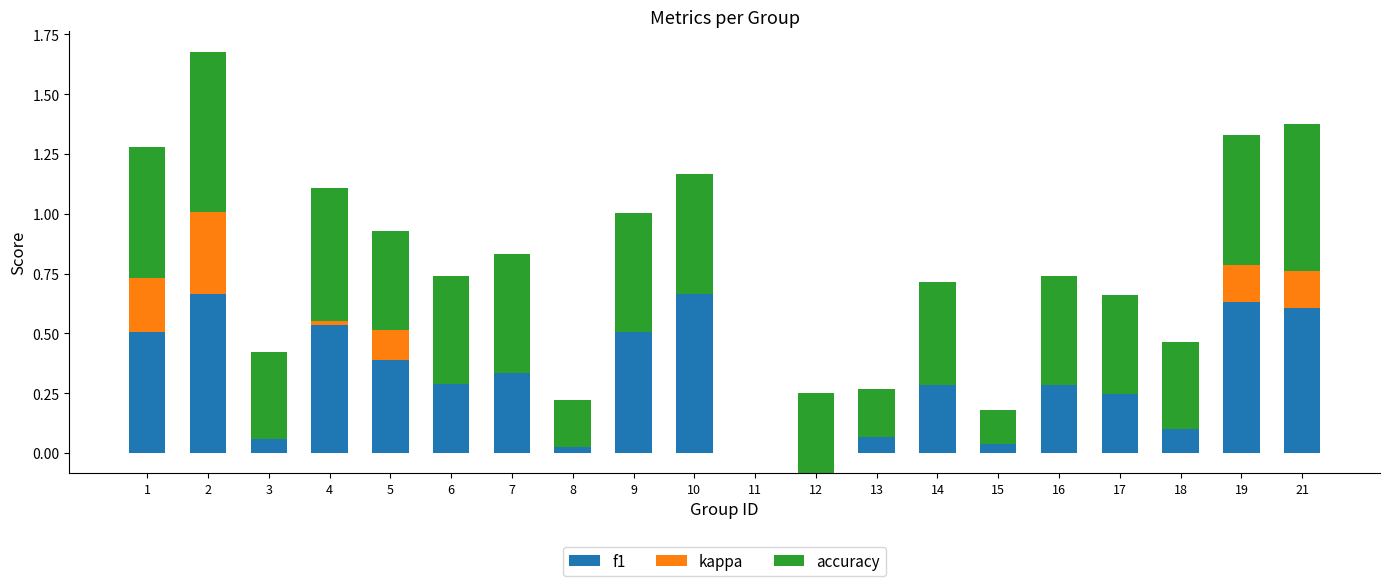

What is the average value of the accuracy series?

0.4